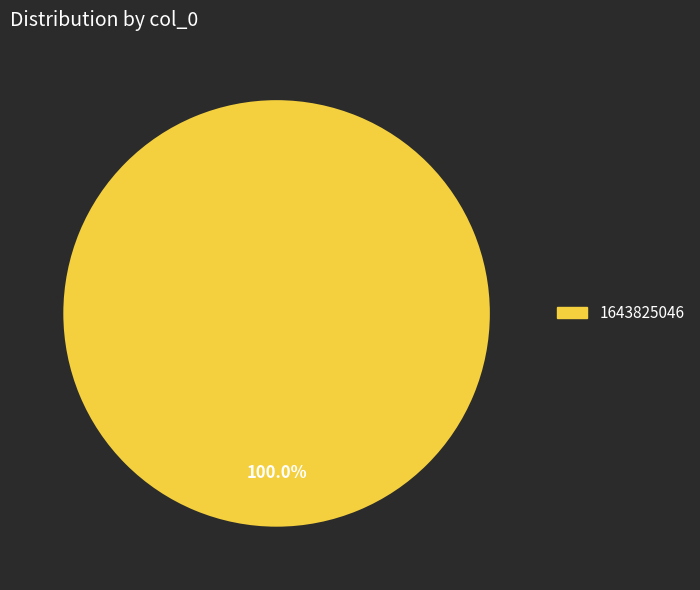

What is the majority slice?

1643825046